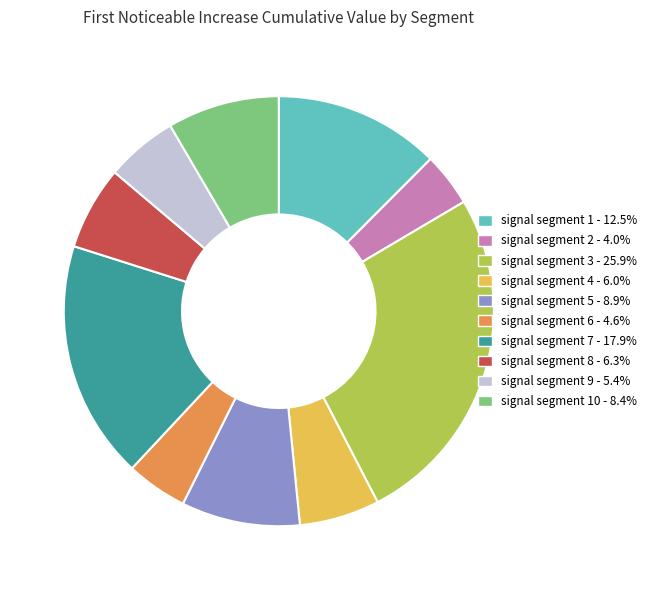

Does signal segment 9 - 5.4% account for over 50% of the chart?

No